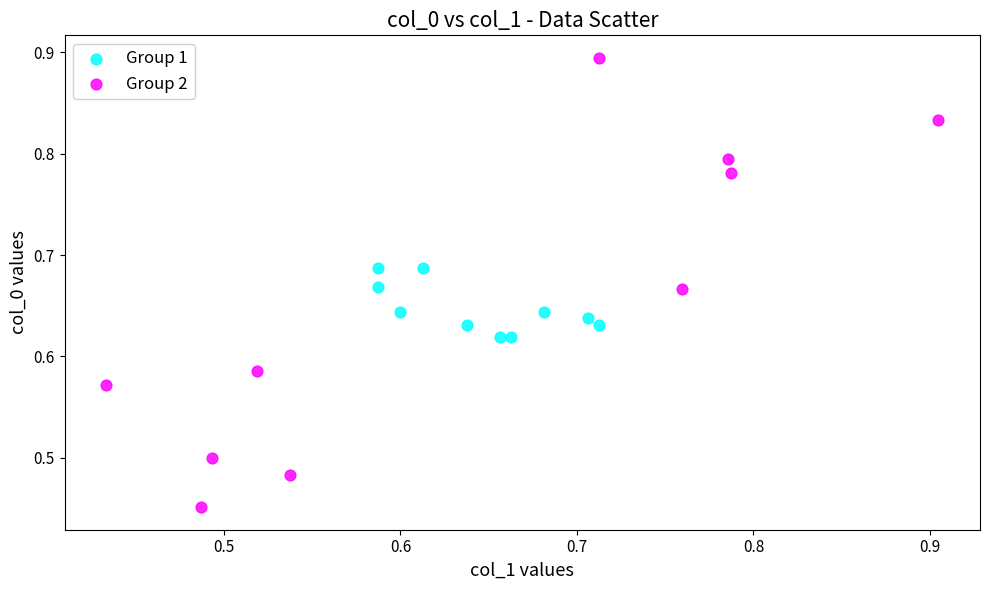

Which series contains the lowest Y value?

Group 2